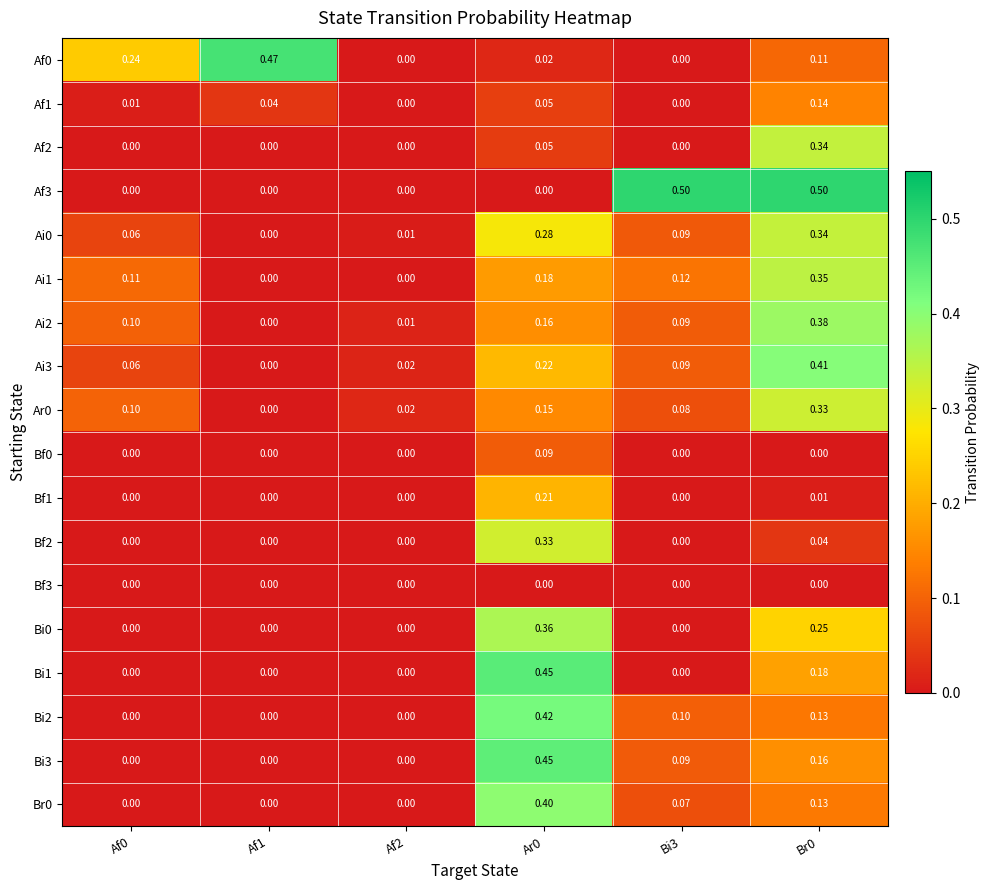

Is the value of Bi2 at Ar0 greater than the value of Ai0 at Ar0?

Yes